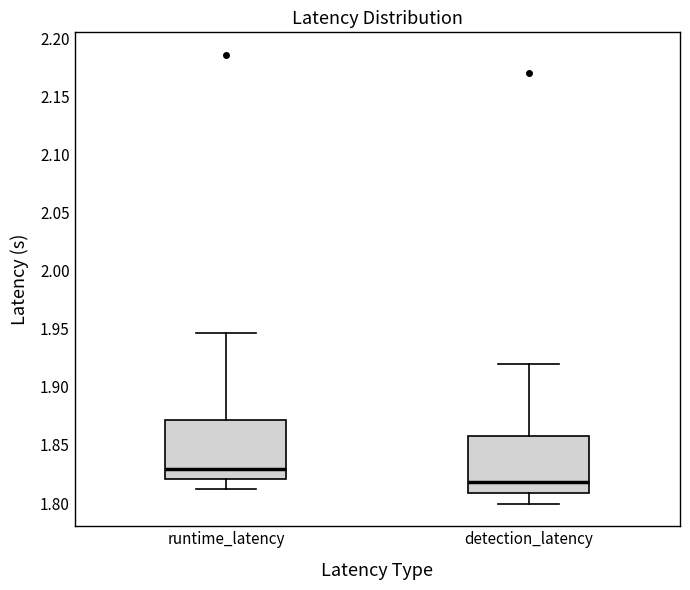

Which box has the highest median line?

runtime_latency